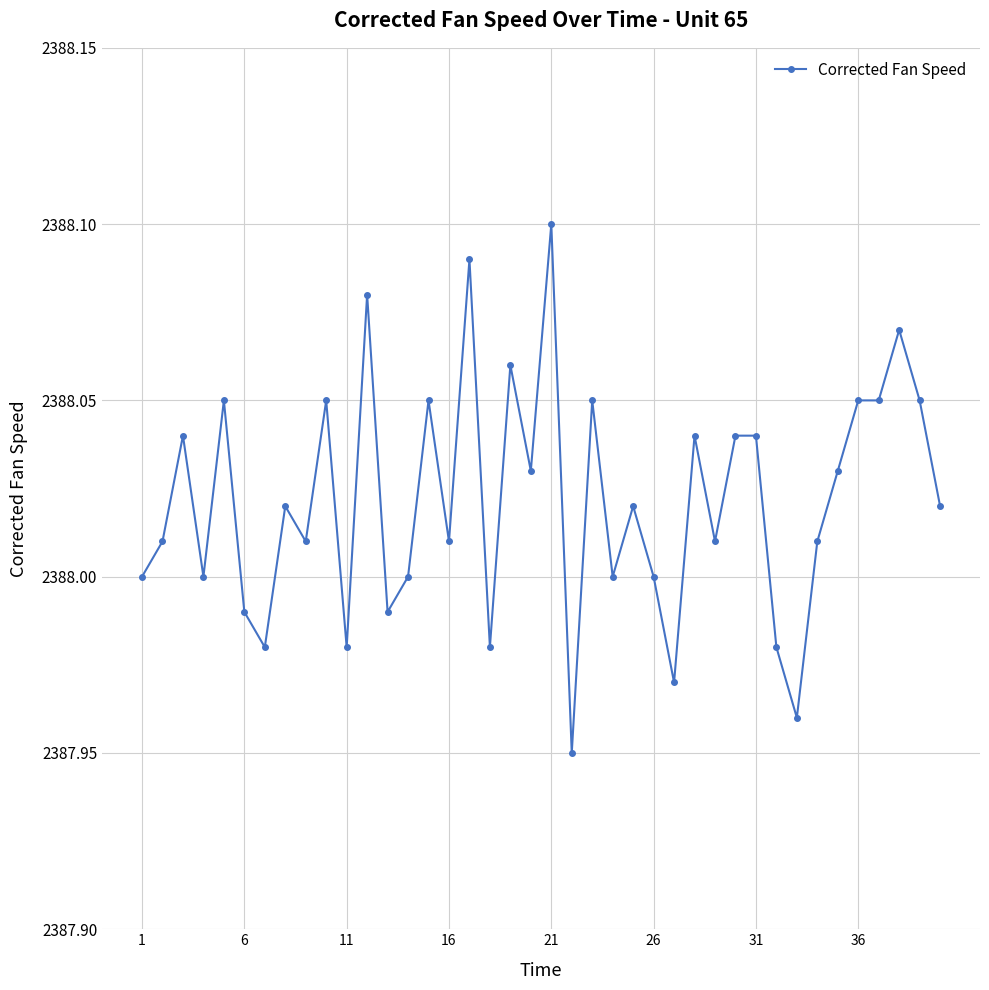

How many distinct data groups are displayed?

1